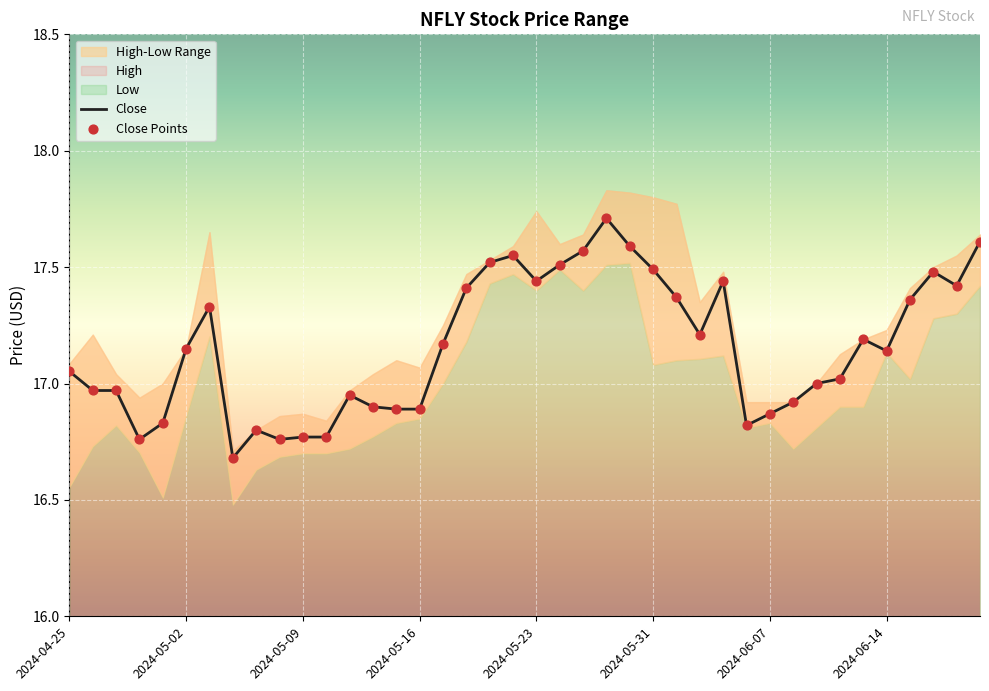

Is the value of Close at 10 greater than the value of Close Points at 14?

No